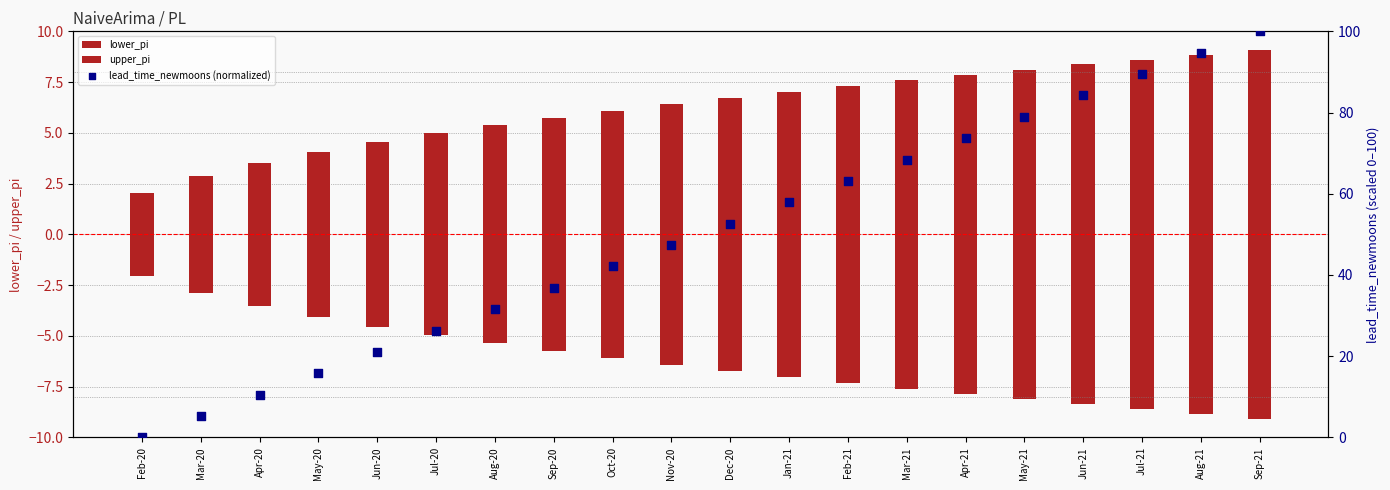

At which category is the sum across all series the highest?

Sep-21